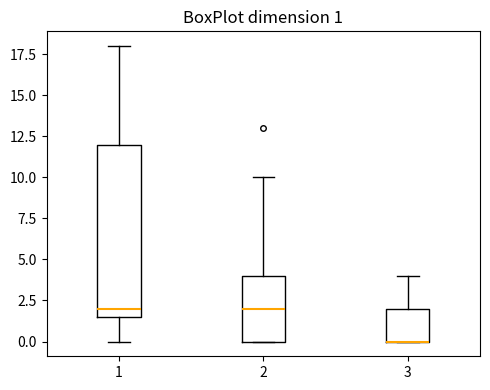

Which box is the tallest, from its lower edge to its upper edge?

1